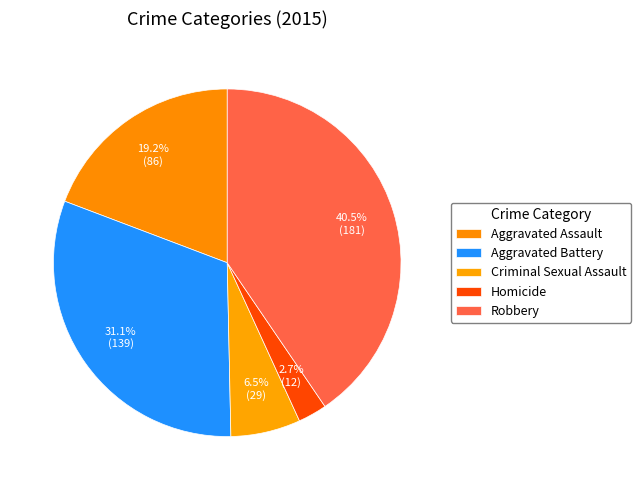

How many segments does this pie chart have?

5